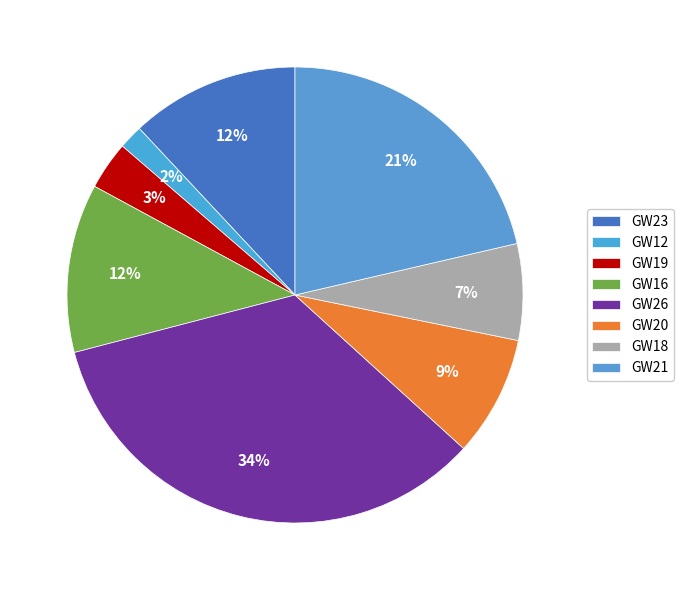

How many slices are in this pie chart?

8